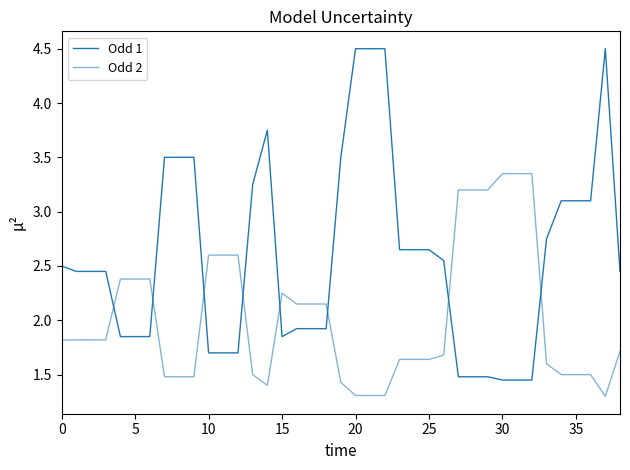

What is the sum of all Odd 2 values?

79.0